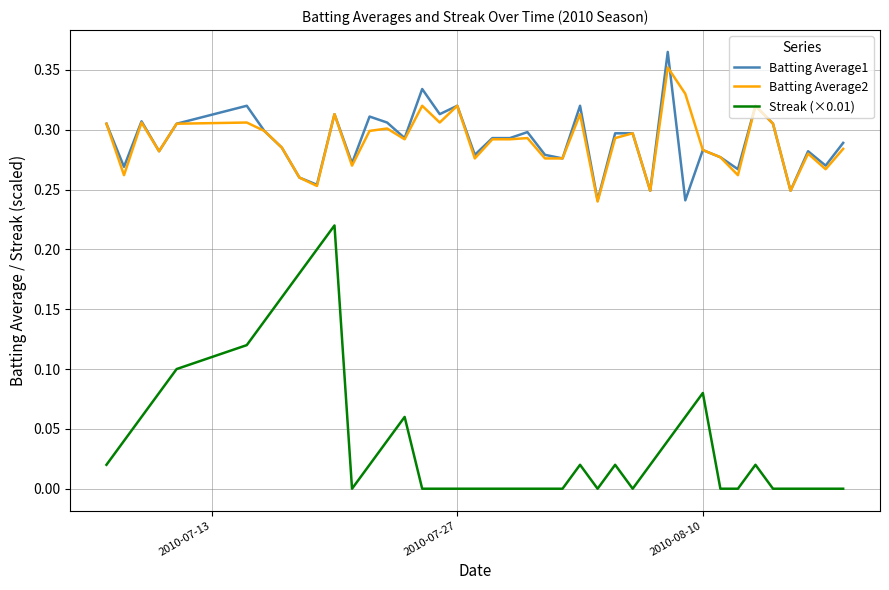

True or false: Batting Average1 and Streak (×0.01) intersect in this chart.

False